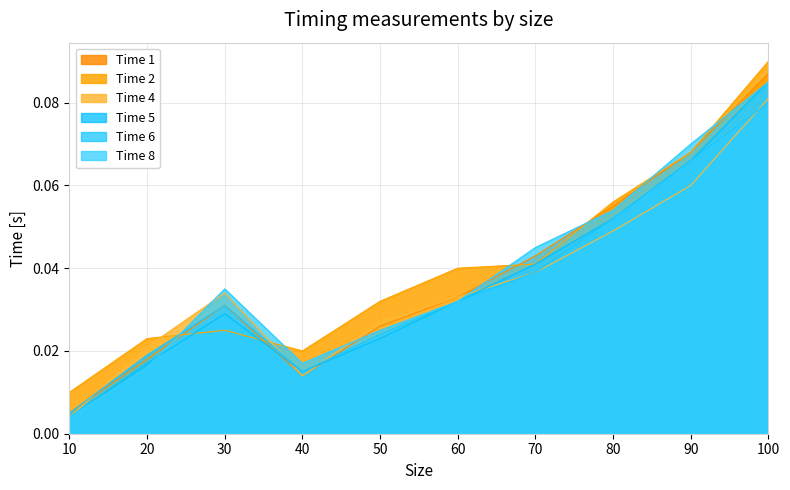

How many times do Time 5 and Time 8 cross each other?

1